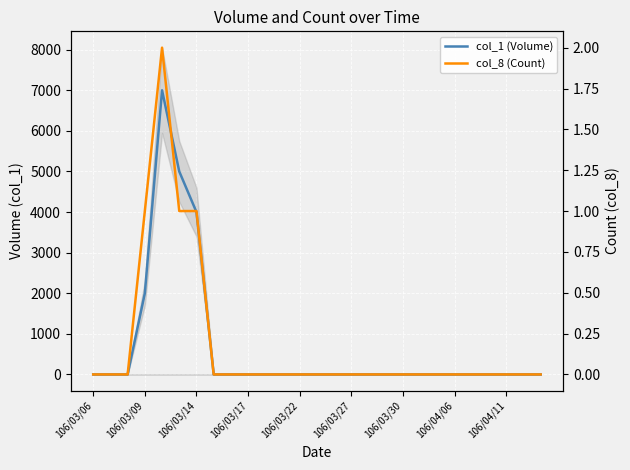

True or false: col_1 (Volume) and col_8 (Count) intersect in this chart.

False